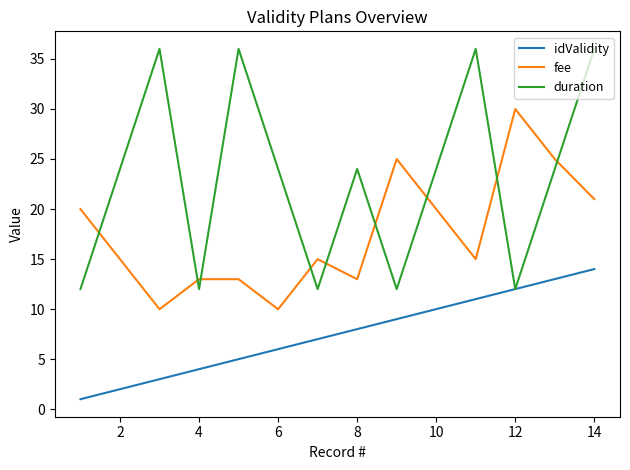

Which series has the largest total across all categories?

duration